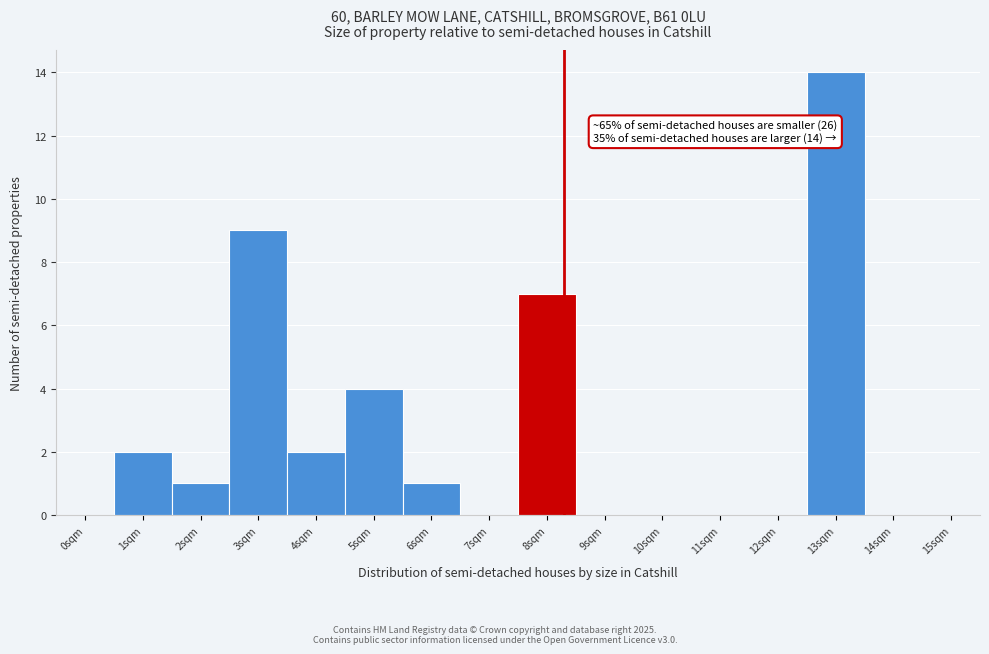

Reading right to left, what are all the values shown in this chart?

15sqm=0	14sqm=0	13sqm=14	12sqm=0	11sqm=0	10sqm=0	9sqm=0	8sqm=7	7sqm=0	6sqm=1	5sqm=4	4sqm=2	3sqm=9	2sqm=1	1sqm=2	0sqm=0